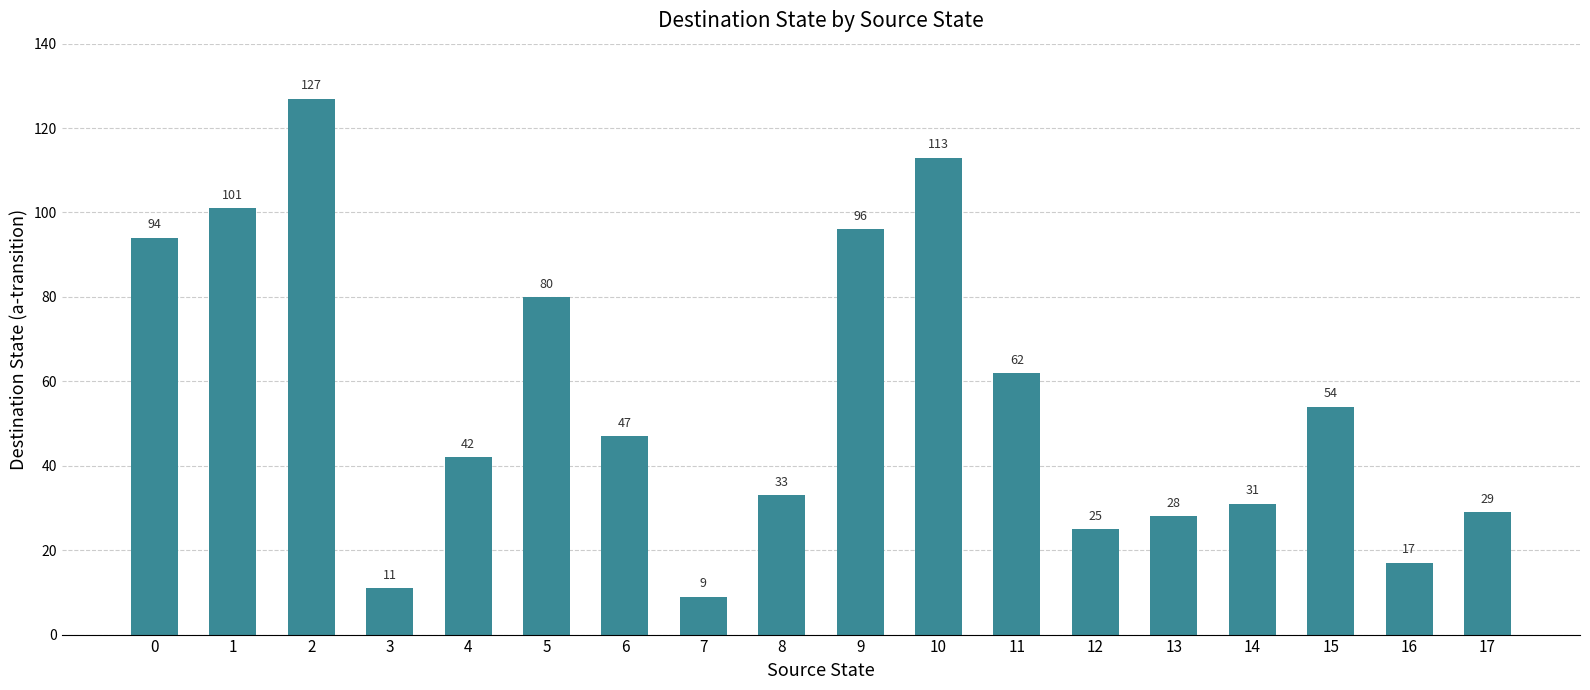

Reading right to left, list all the values displayed in this chart.

29	17	54	31	28	25	62	113	96	33	9	47	80	42	11	127	101	94